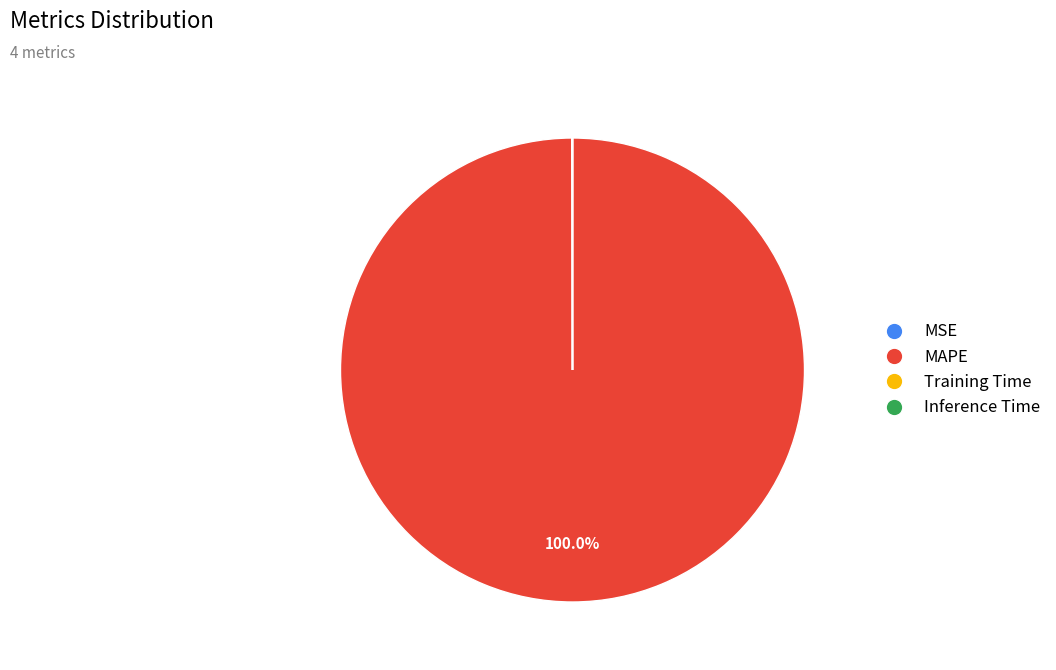

What is the majority slice?

MAPE